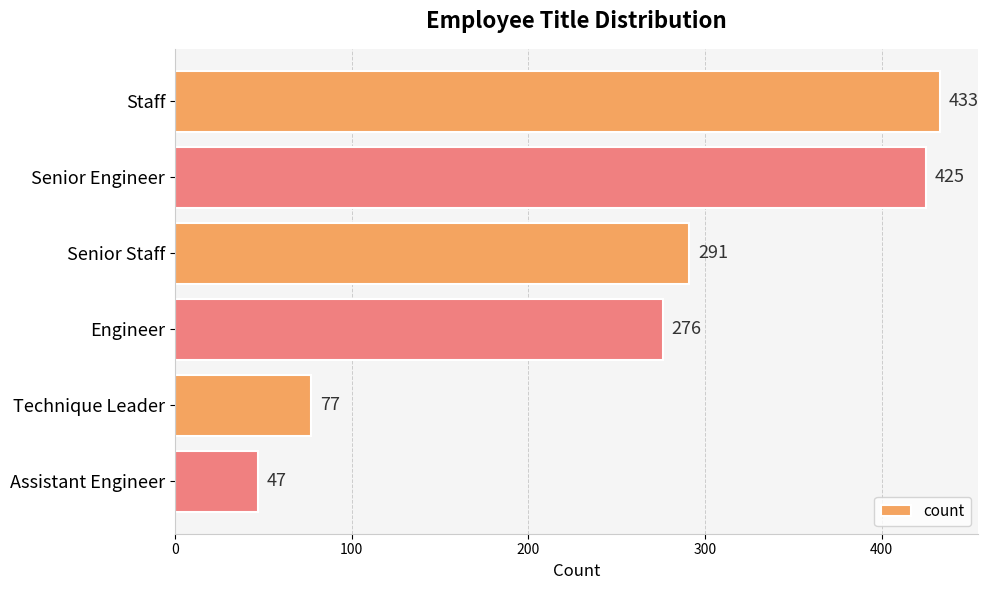

Reading top to bottom, what are all the values shown in this chart?

433	425	291	276	77	47